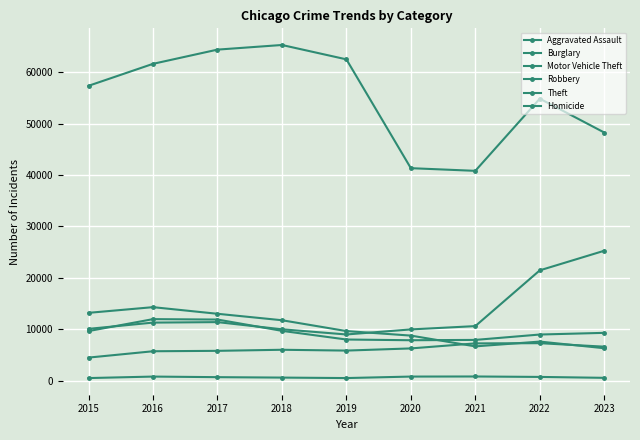

Rank the categories by Aggravated Assault value from lowest to highest.

2015, 2016, 2017, 2019, 2018, 2020, 2023, 2021, 2022